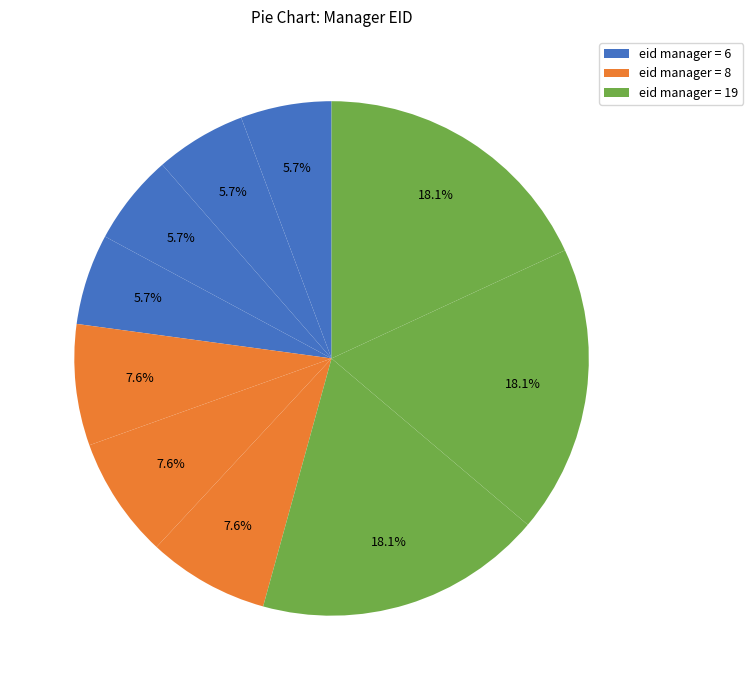

How many segments does this pie chart have?

10